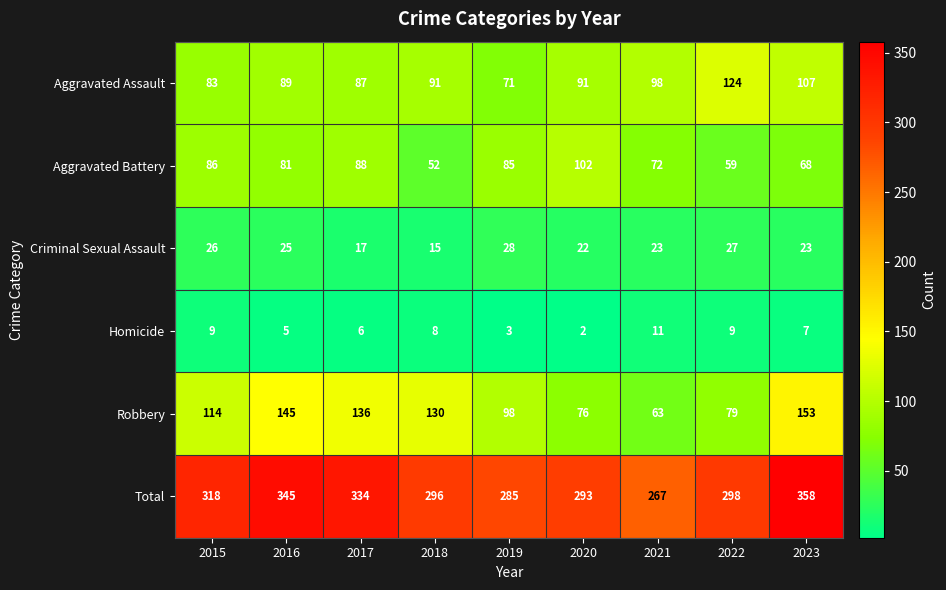

At 2020, list the series in order from smallest to largest.

Homicide, Criminal Sexual Assault, Robbery, Aggravated Assault, Aggravated Battery, Total